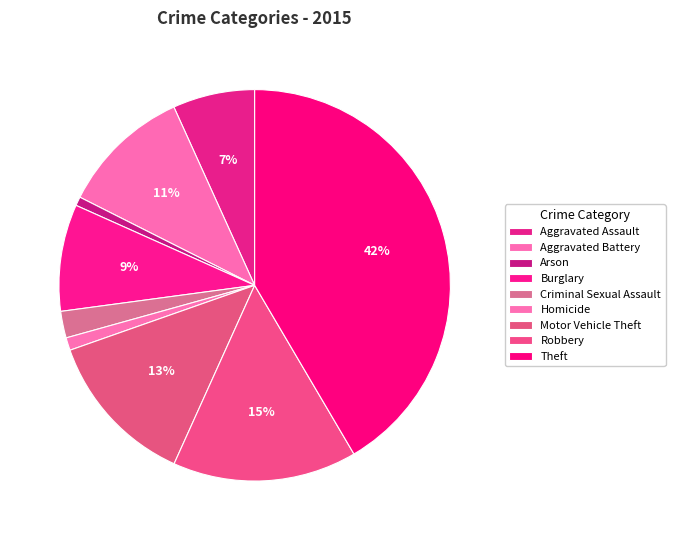

Count the number of slices in the pie.

9